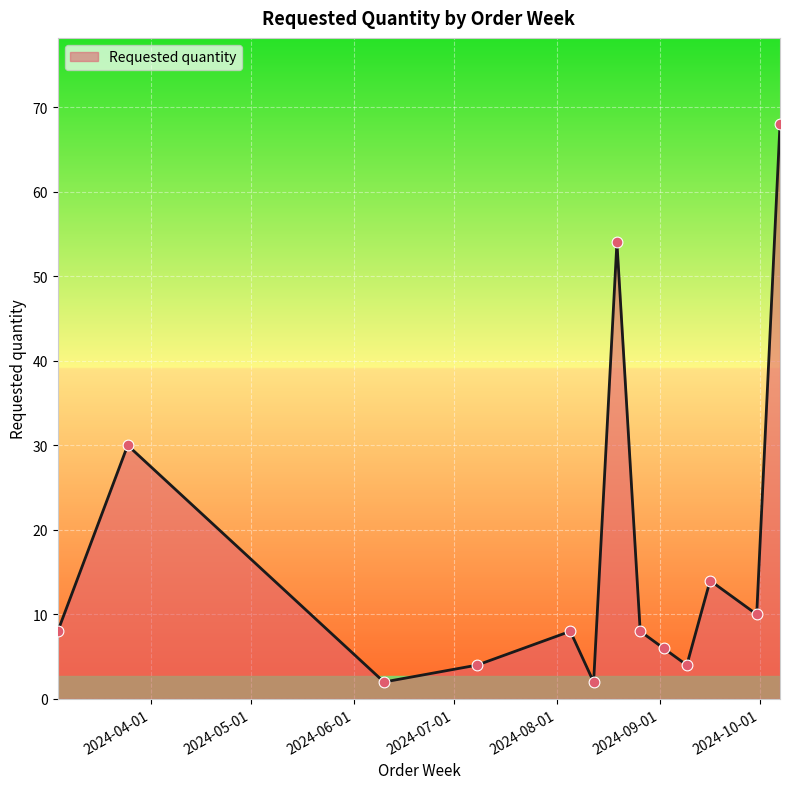

What is the difference between the maximum and minimum values?

66